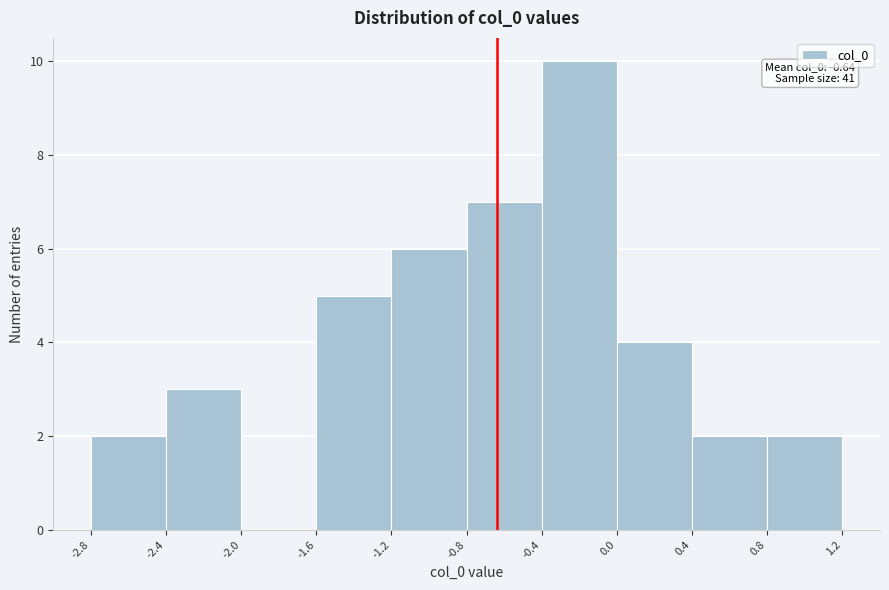

Which range on the x-axis has the tallest bar?

-0.4 to 0.0